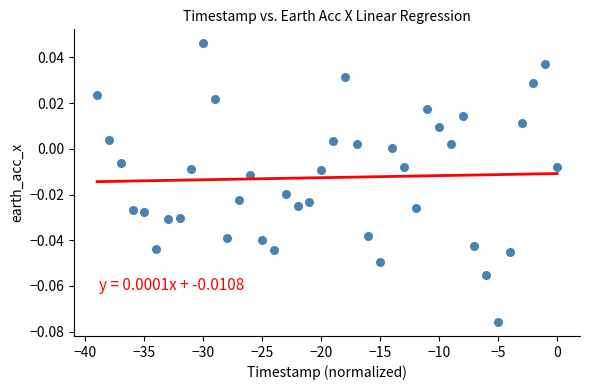

What is the range of X values (max minus min)?

39.0